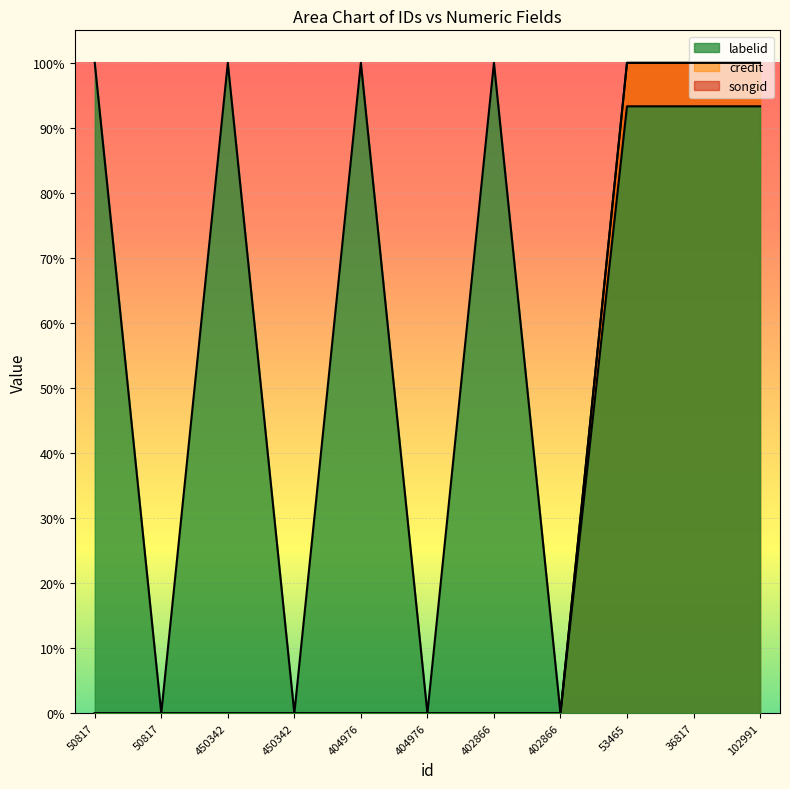

True or false: credit and songid cross at least once.

False